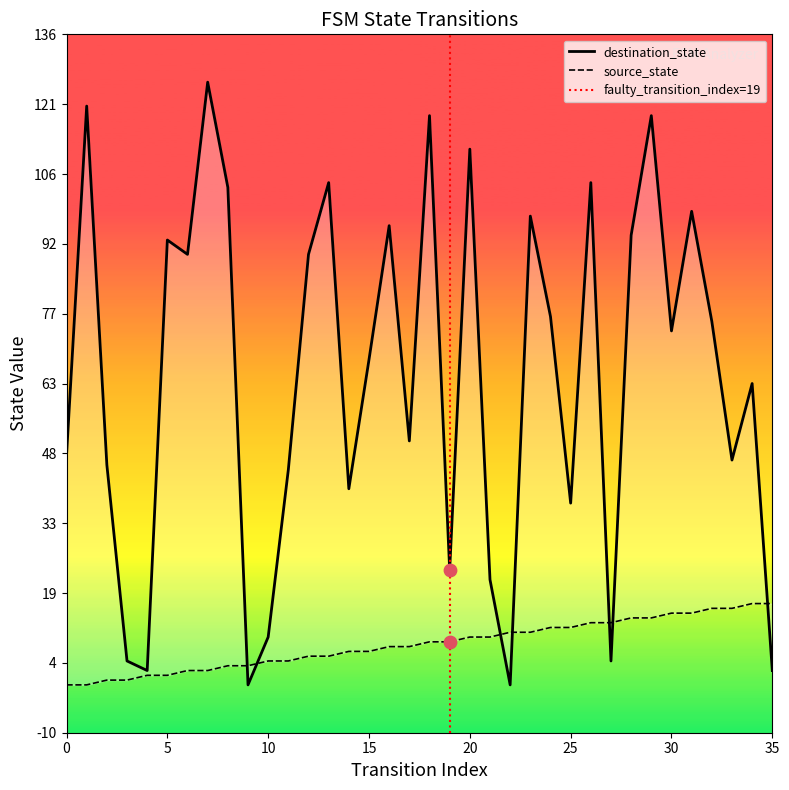

What are all the series names shown in the legend?

source_state, destination_state